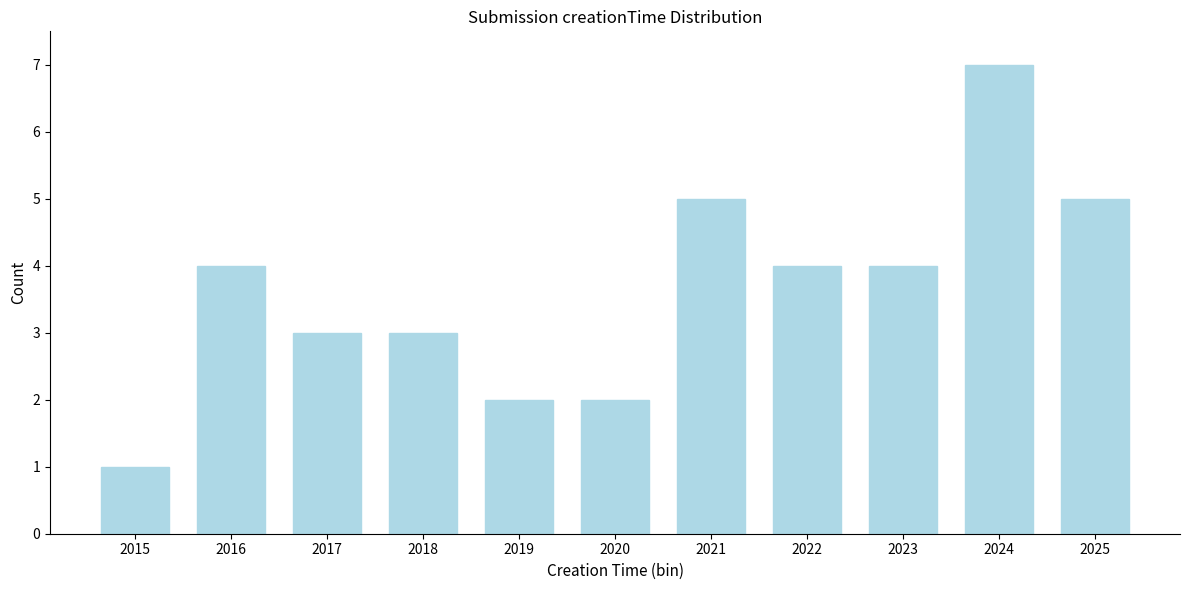

Reading left to right, list all the values displayed in this chart.

1	4	3	3	2	2	5	4	4	7	5